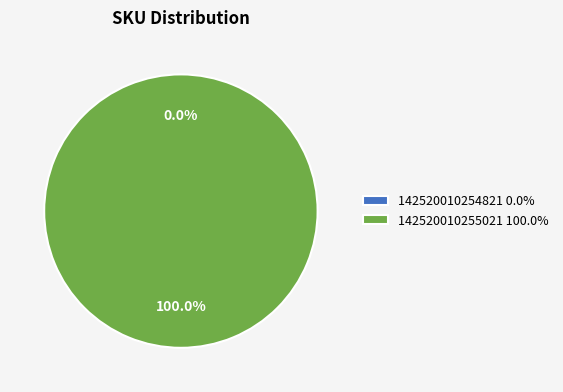

The 142520010255021 slice represents 91% of the pie. True or false?

False